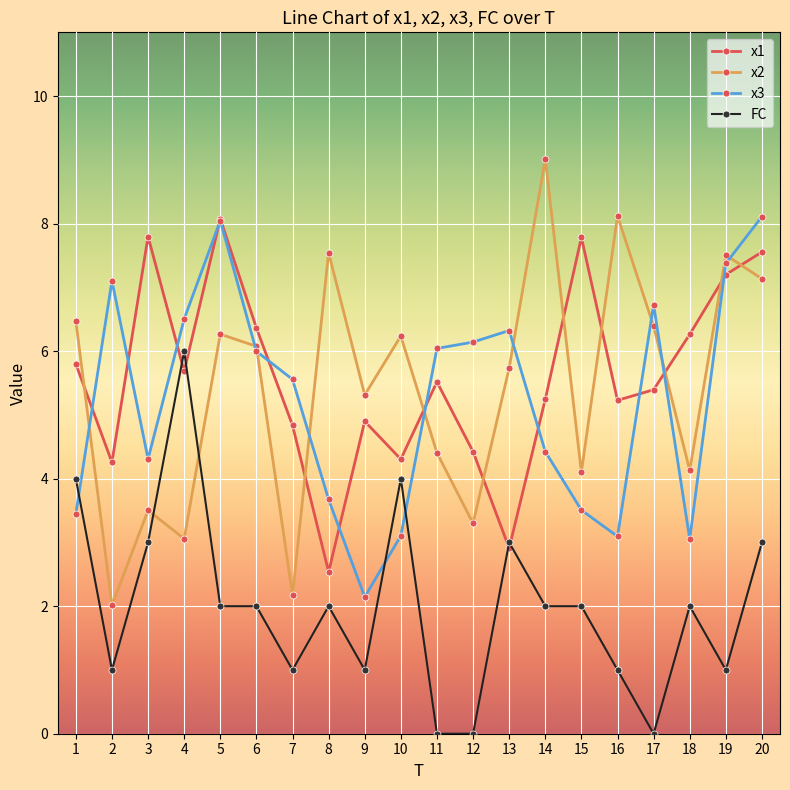

Rank the series at 14 from highest to lowest value.

x2, x1, x3, FC